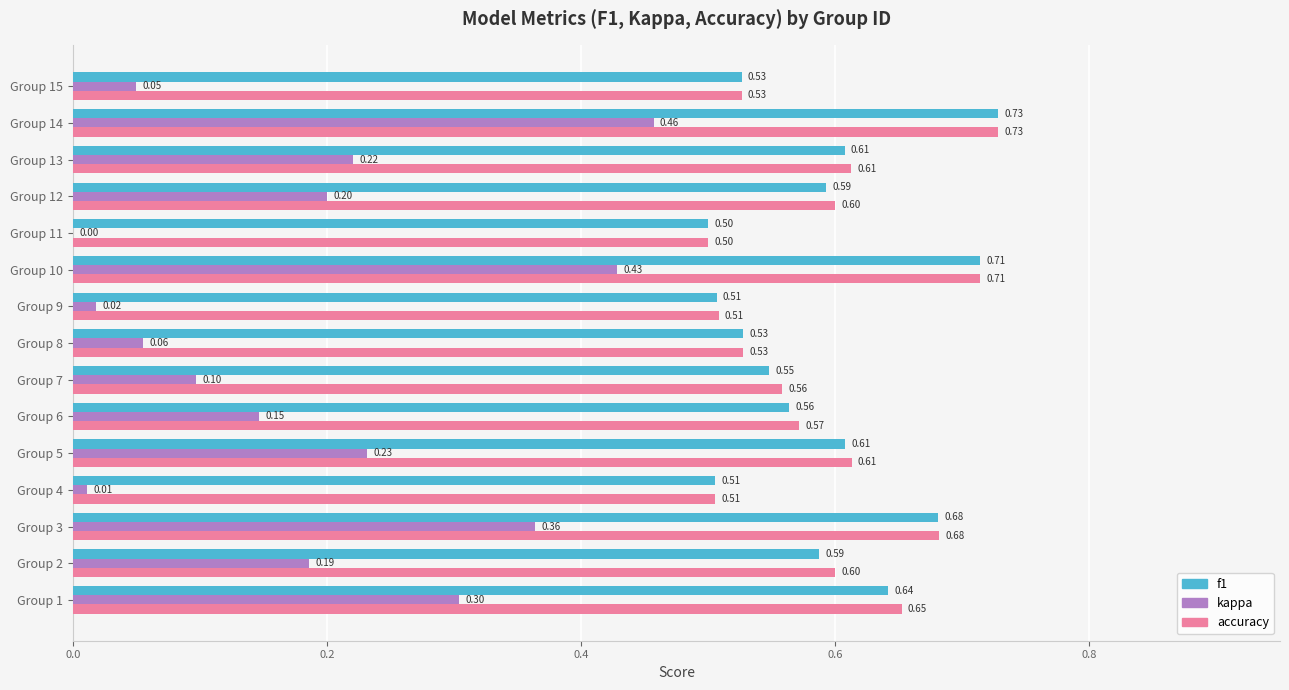

Which series has the largest total across all categories?

accuracy